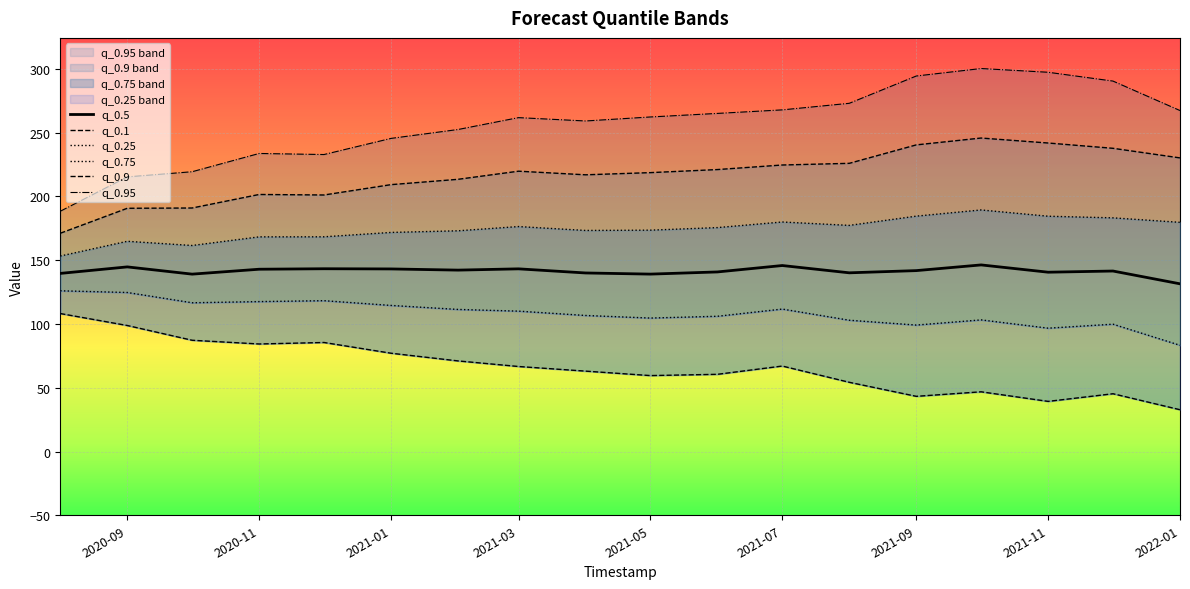

What is the highest value of the q_0.5 series?

146.3